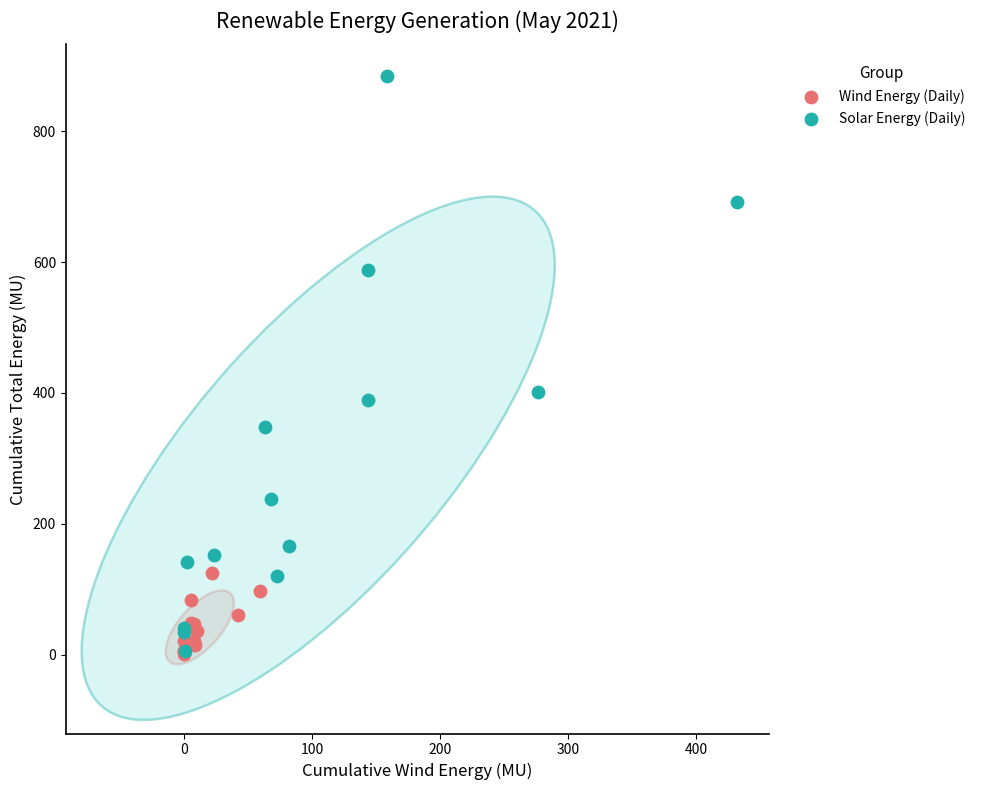

Which series contains the highest Y value?

Solar Energy (Daily)